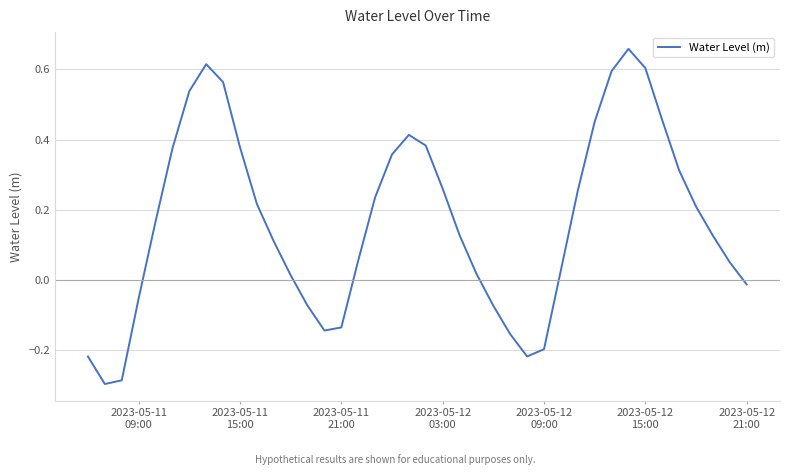

What is the difference between the maximum and minimum values?

1.0